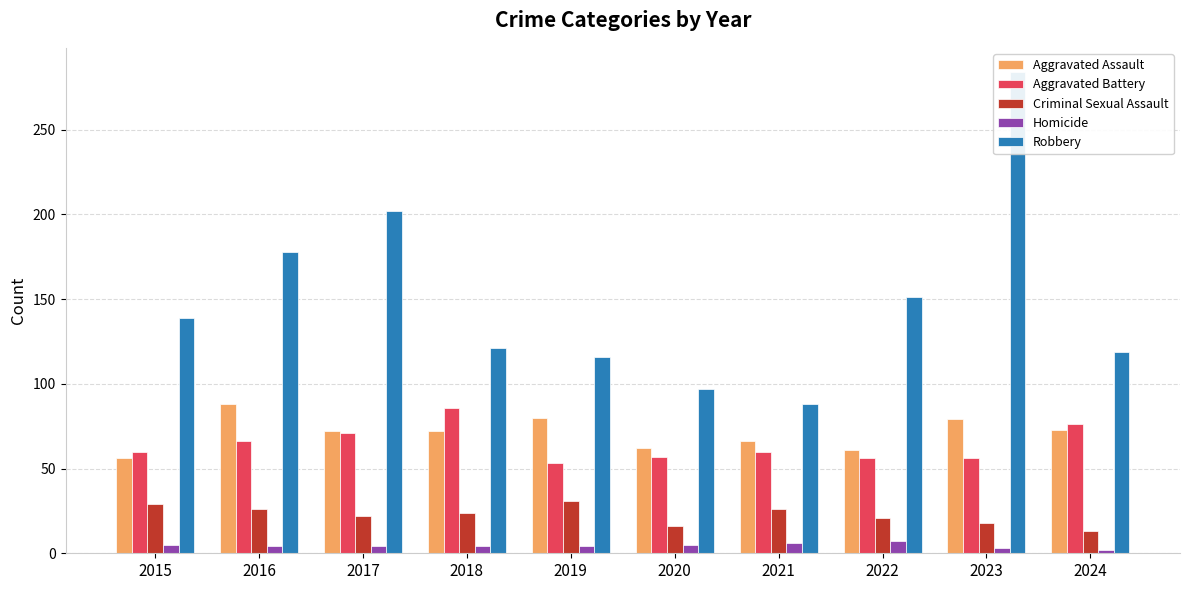

What is the difference between the maximum and minimum values in the Criminal Sexual Assault series?

18